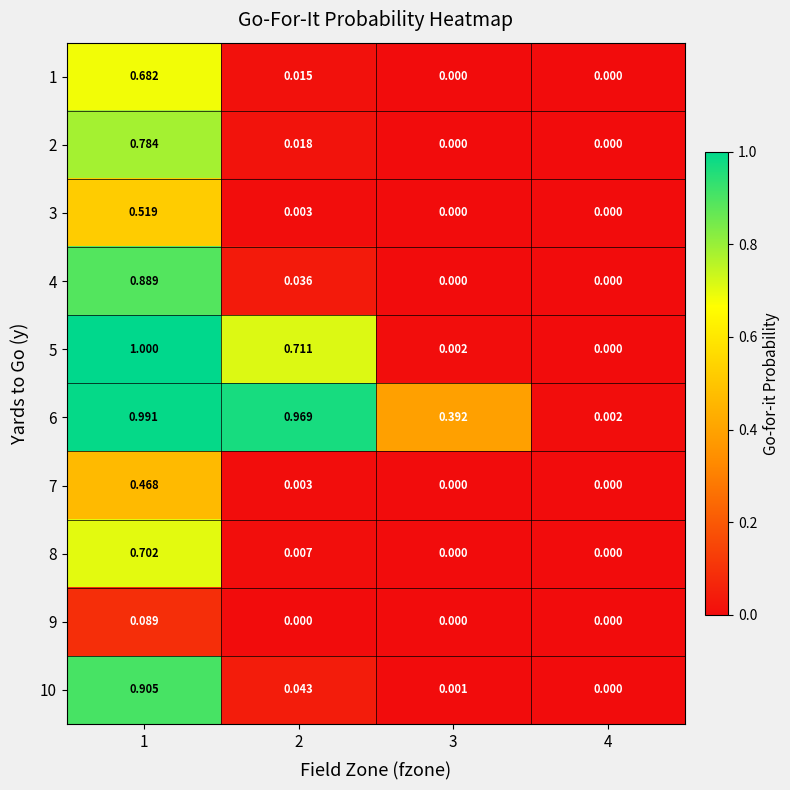

At how many categories does at least one series exceed 0?

4